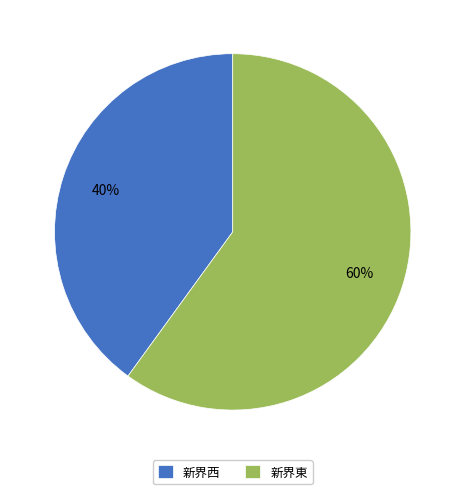

Which category accounts for the majority?

新界東